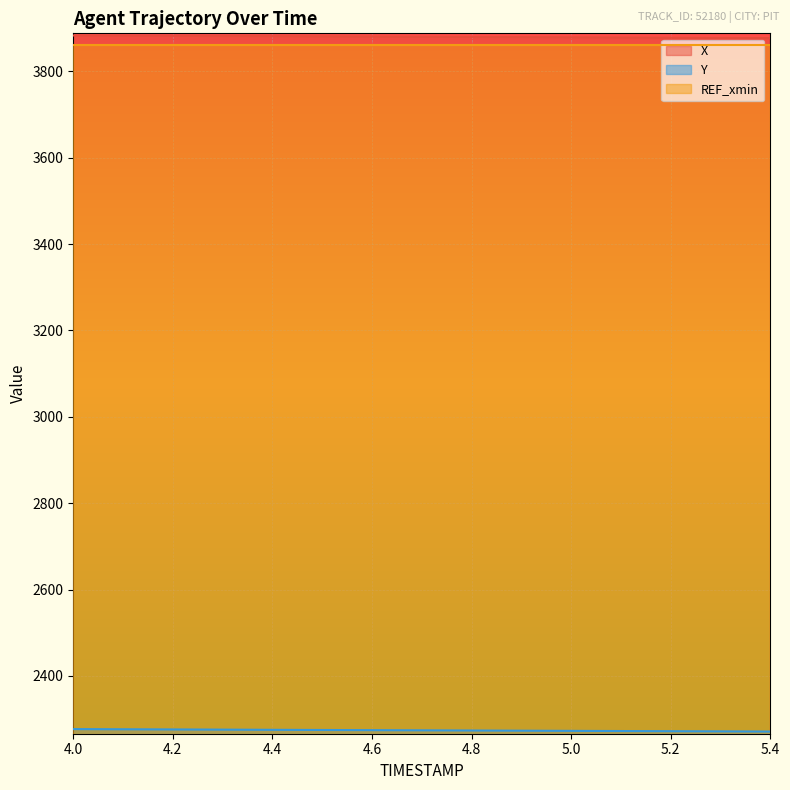

What is the maximum value for X?

3882.7